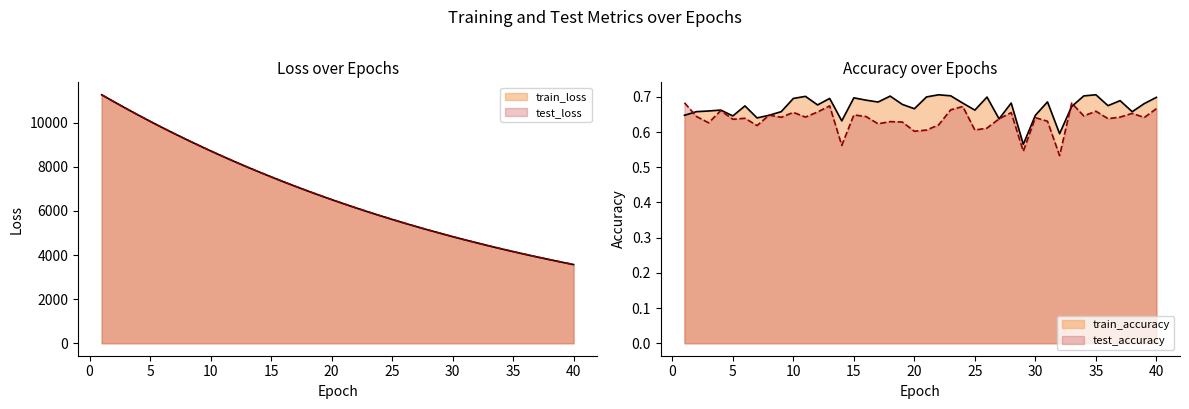

How many lines are shown in the chart?

4